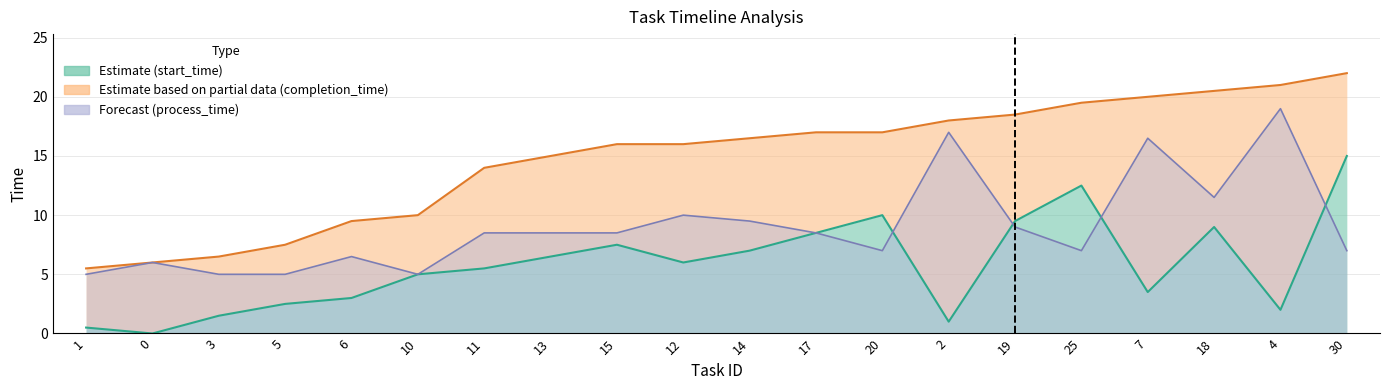

Read the completion_time value at 5.

7.5